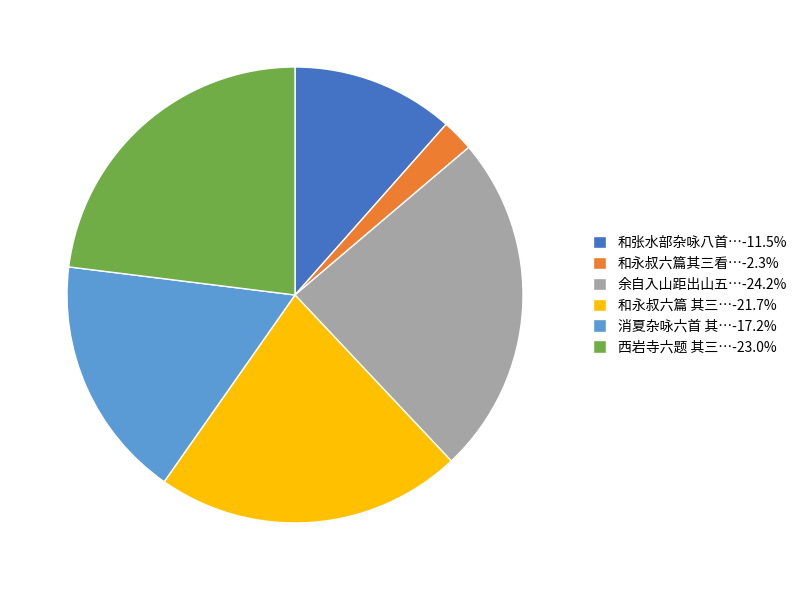

Does 和张水部杂咏八首…-11.5% represent more than half of the total?

No